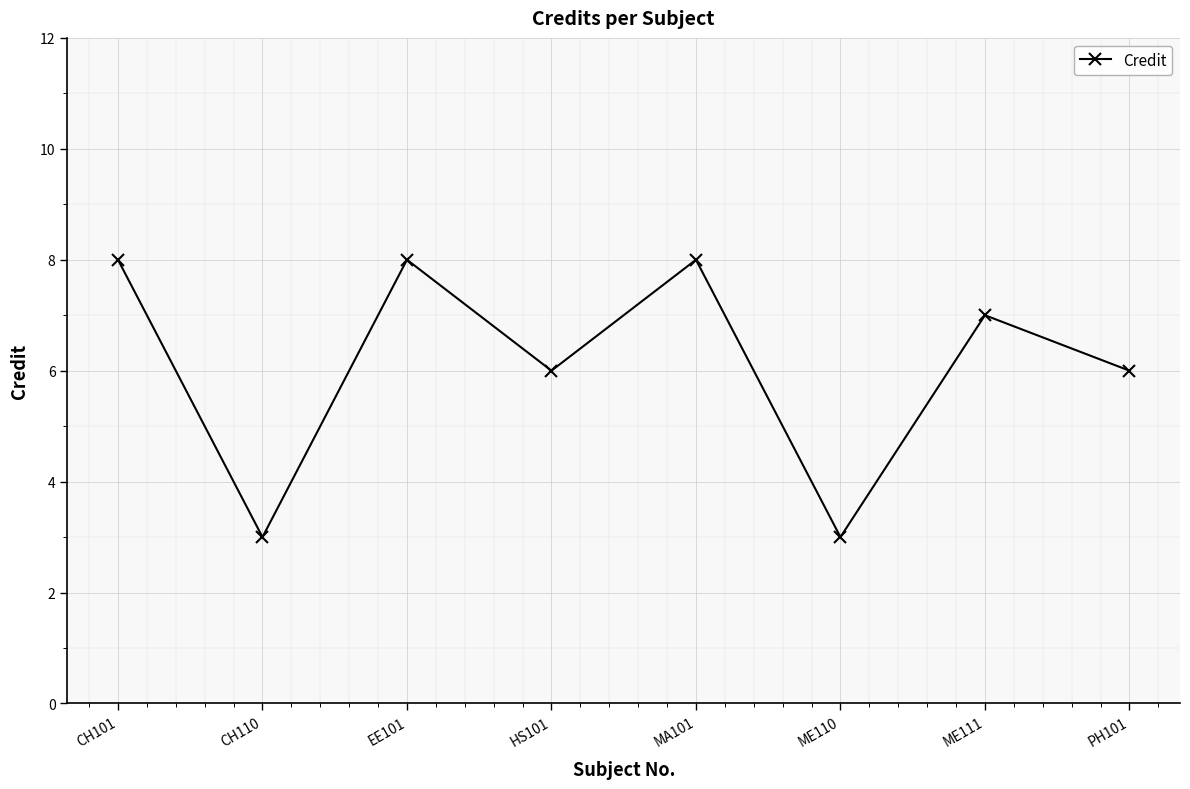

Is it true that the value at HS101 is 10?

False